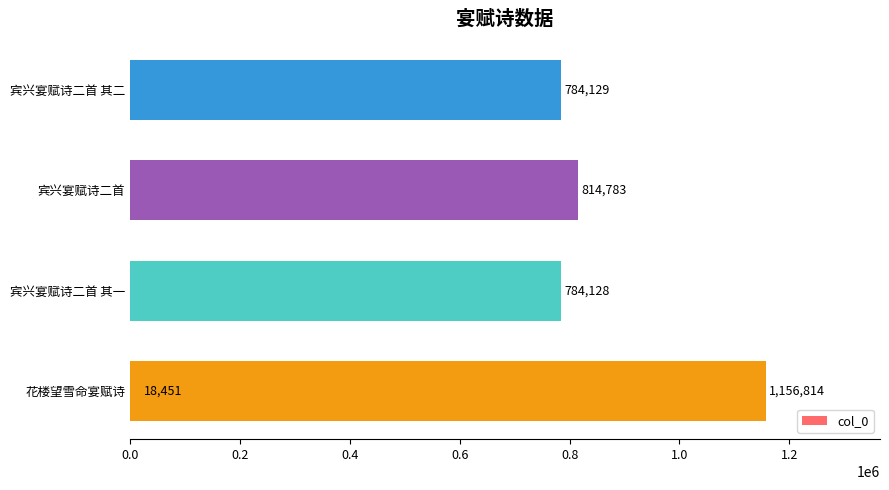

Which has a higher value, 0.2 or 0.6?

0.6